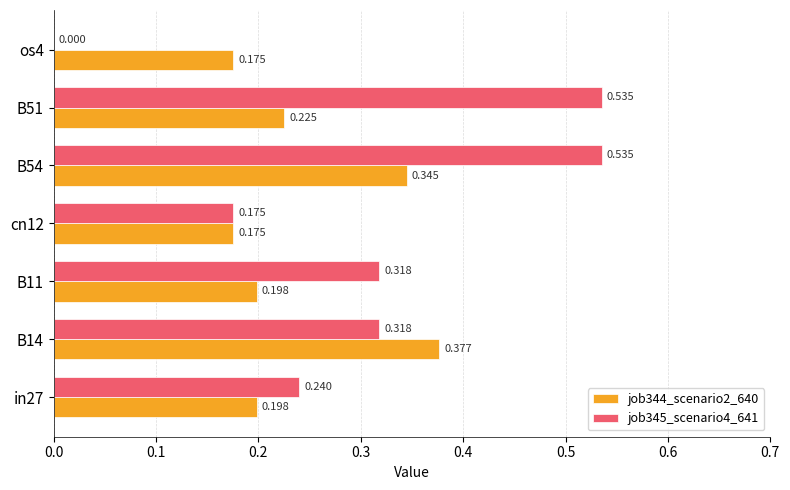

Is the value of job345_scenario4_641 at B54 greater than the value of job344_scenario2_640 at B54?

Yes